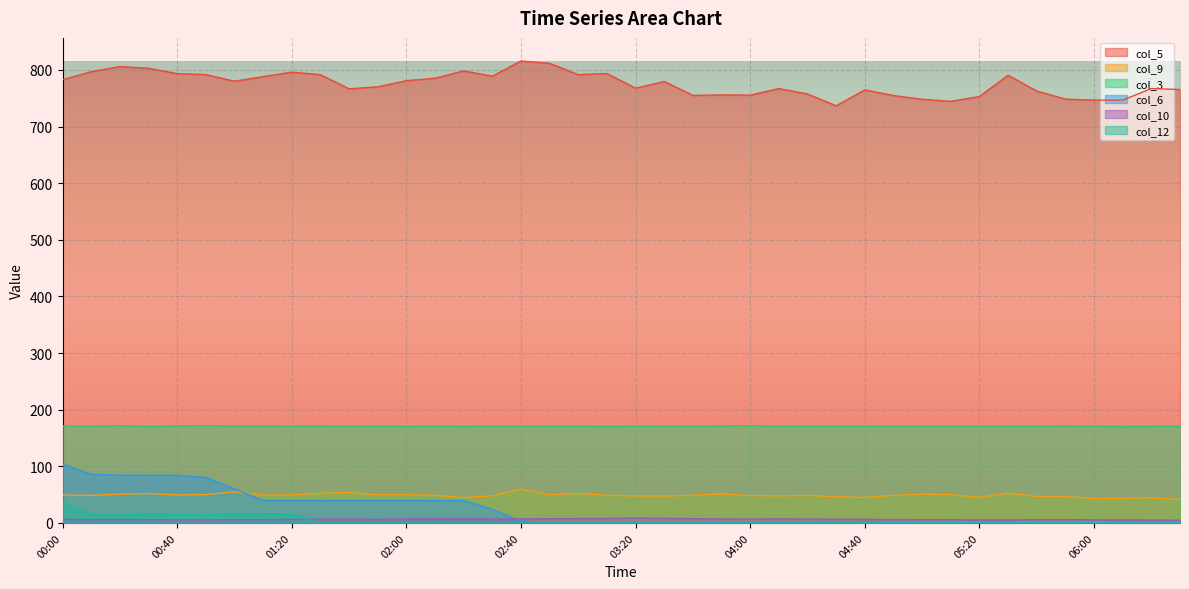

What is the sum of all col_3 values?

6836.3